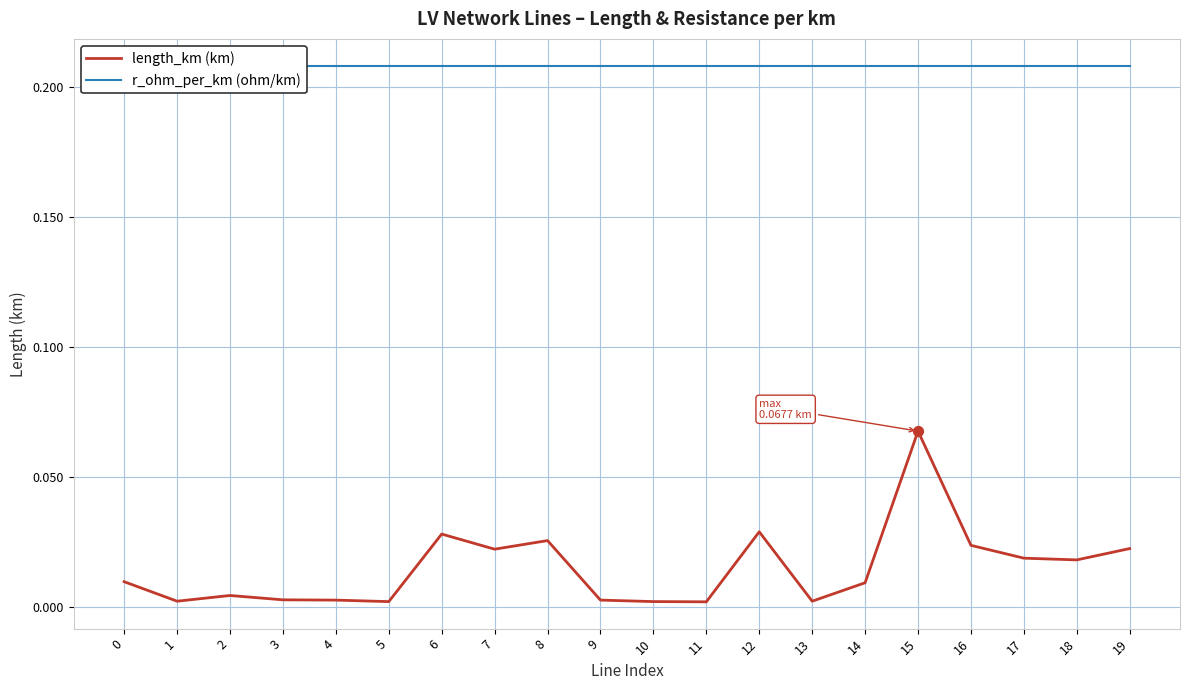

Which series has the widest spread of Y values?

length_km (km)